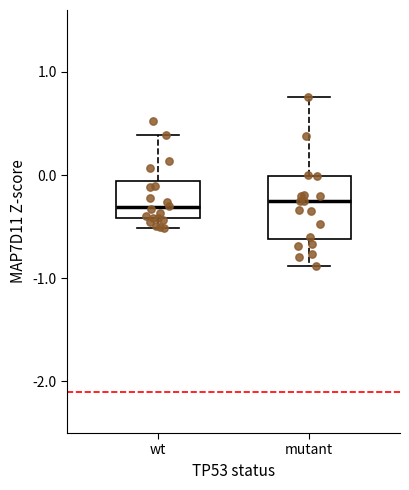

Reading left to right, transcribe this box plot: for each box, give where its median line is, the range the box spans, and where its two whiskers end, as read against the y-axis. The values are not printed on the chart, so give them approximately, as read against the axis.

wt: median -0.3, box -0.4 to -0.1, whiskers -0.5 to 0.4
mutant: median -0.3, box -0.6 to 0.0, whiskers -0.9 to 0.8